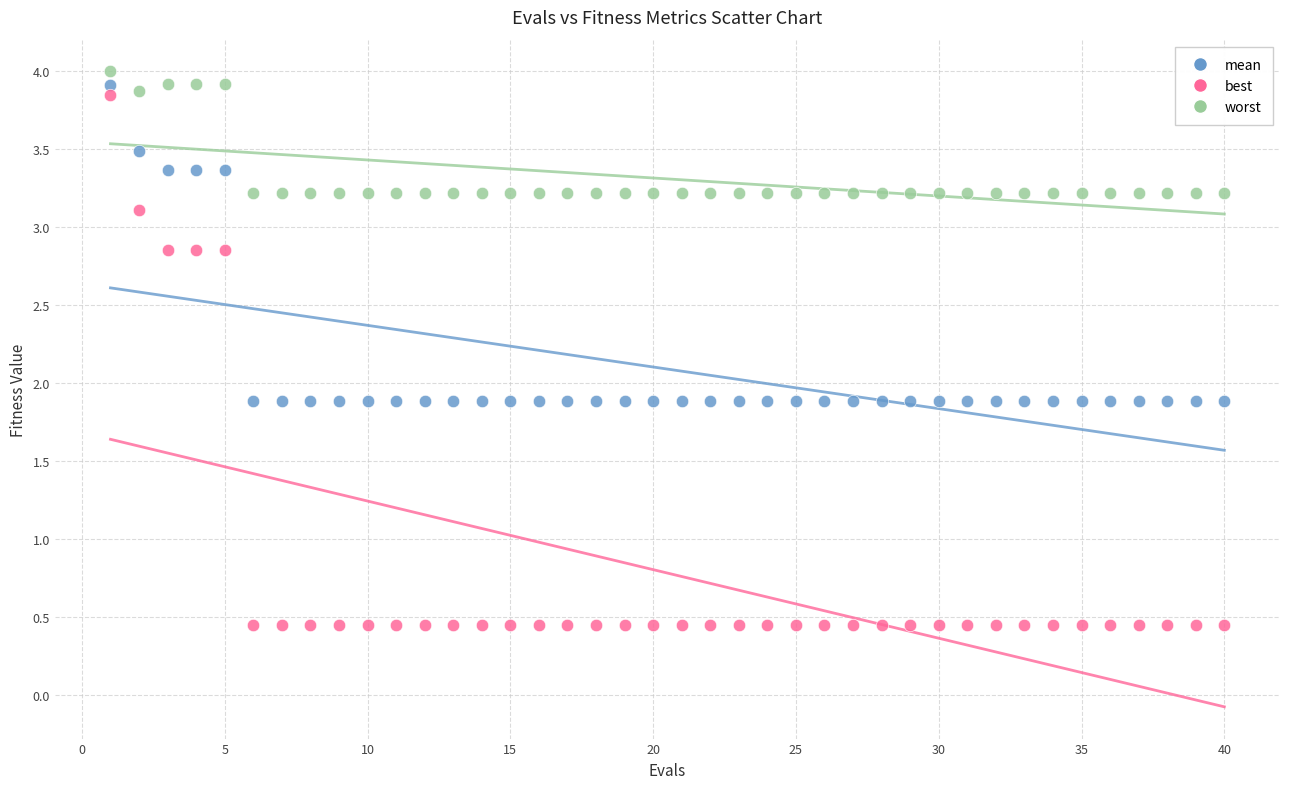

Across all data points, what is the range of X values (max minus min)?

39.0